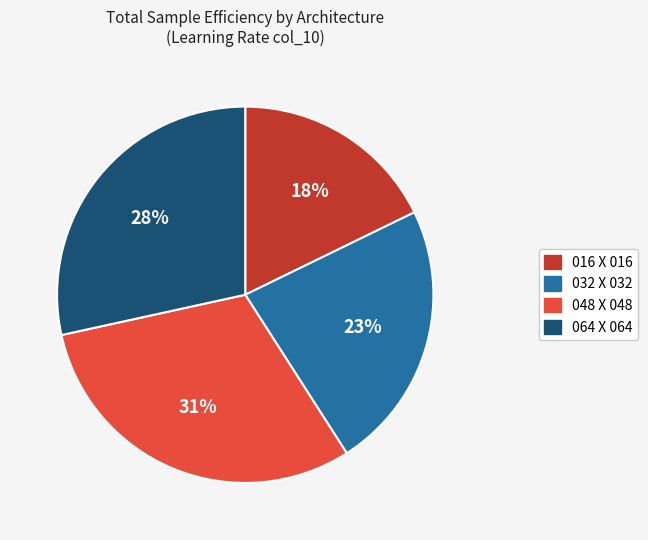

To the nearest percent, what portion does 048 X 048 represent?

31%